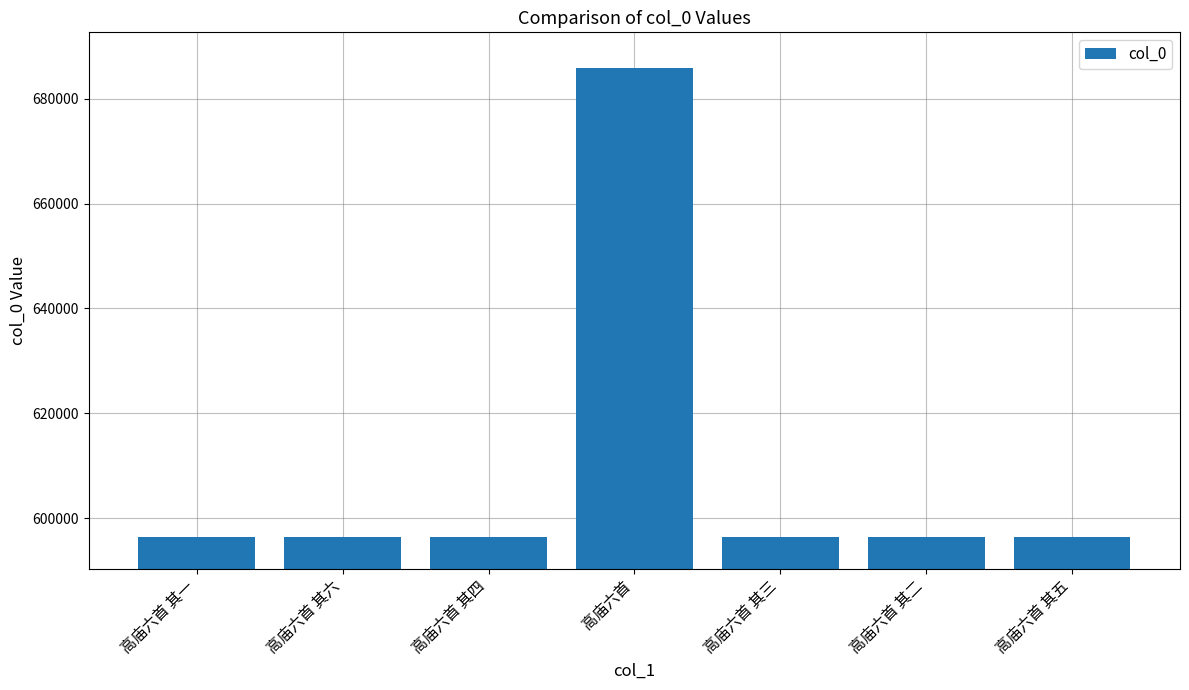

What is the label of the 1st bar from the right?

高庙六首 其五